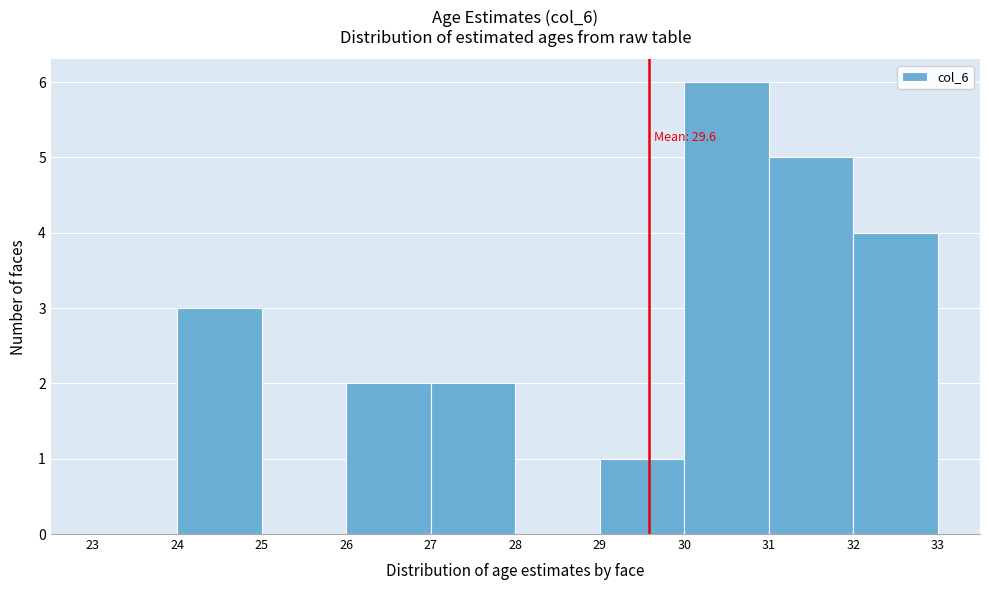

Over which range of the x-axis is the bar tallest?

30 to 31